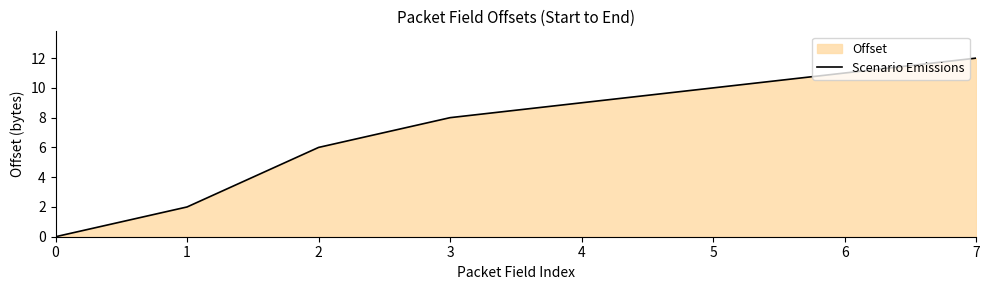

What is the average value?

7